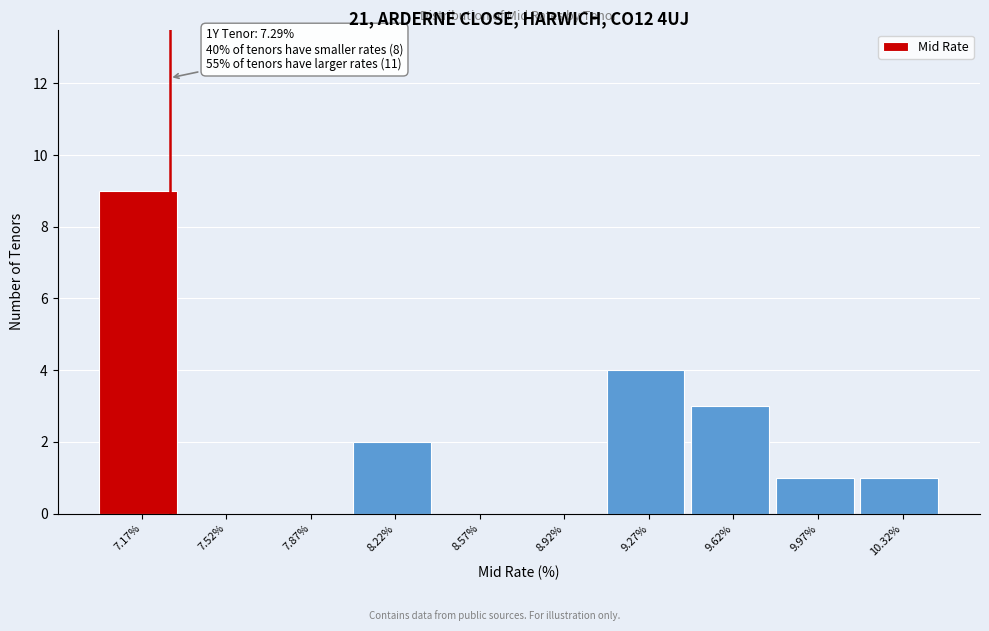

Over which range of the x-axis is the bar tallest?

7.00 to 7.35